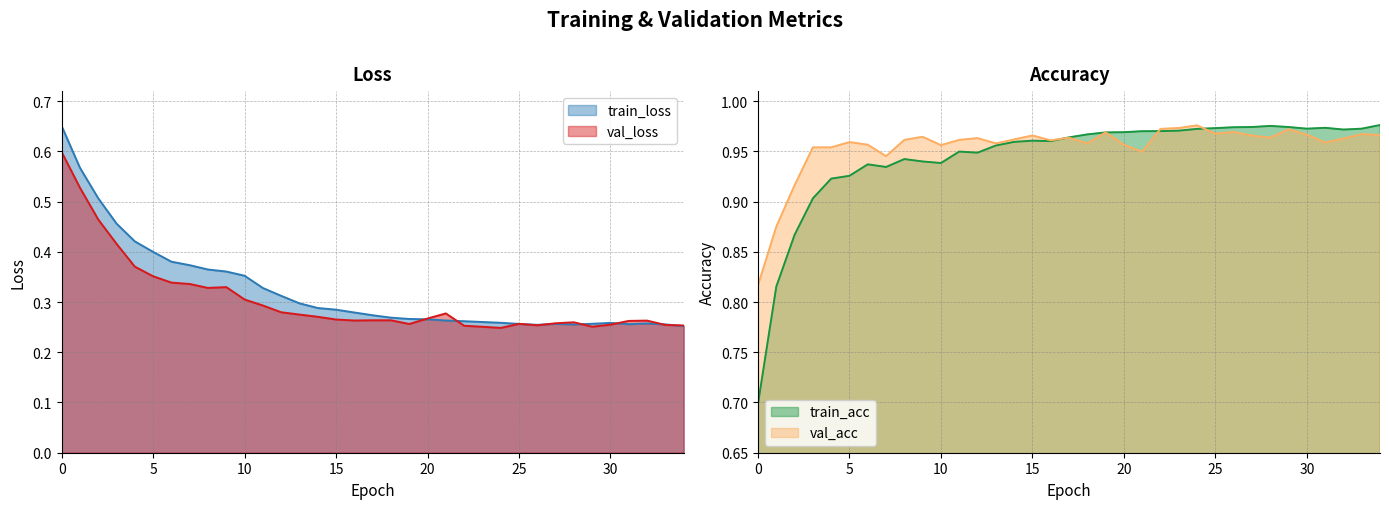

True or false: train_acc has more than 0 points higher than both neighbors.

True